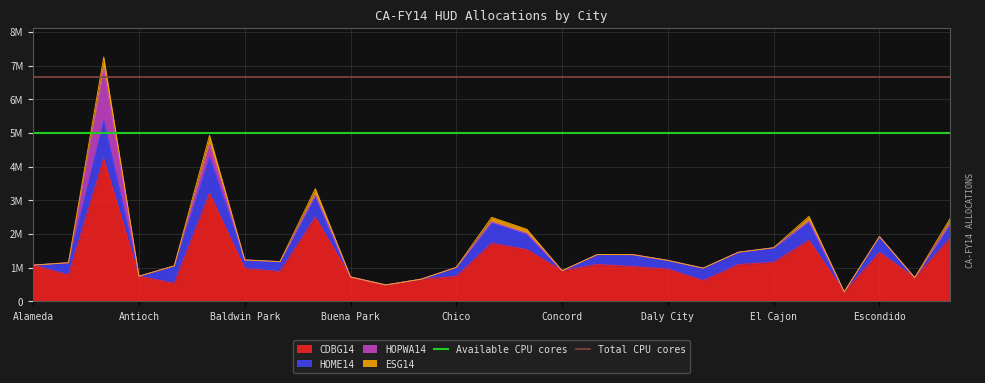

What is the highest value of the Available CPU cores series?

5000000.0